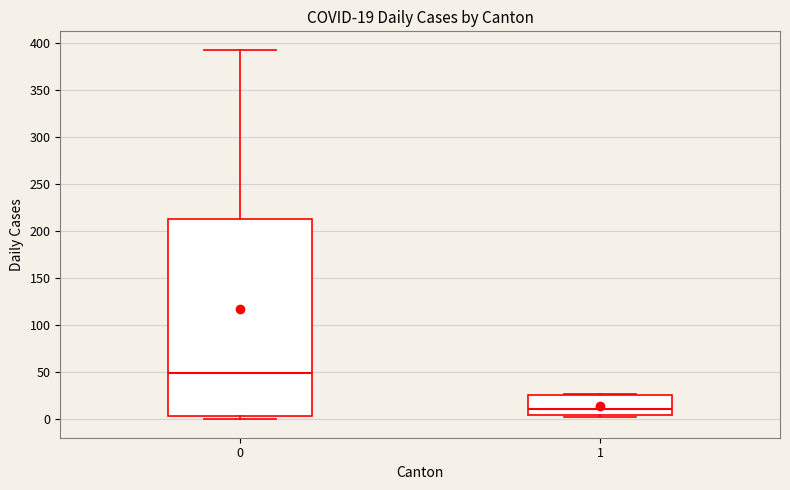

Comparing the boxes themselves (not the whiskers), which one is the tallest?

0